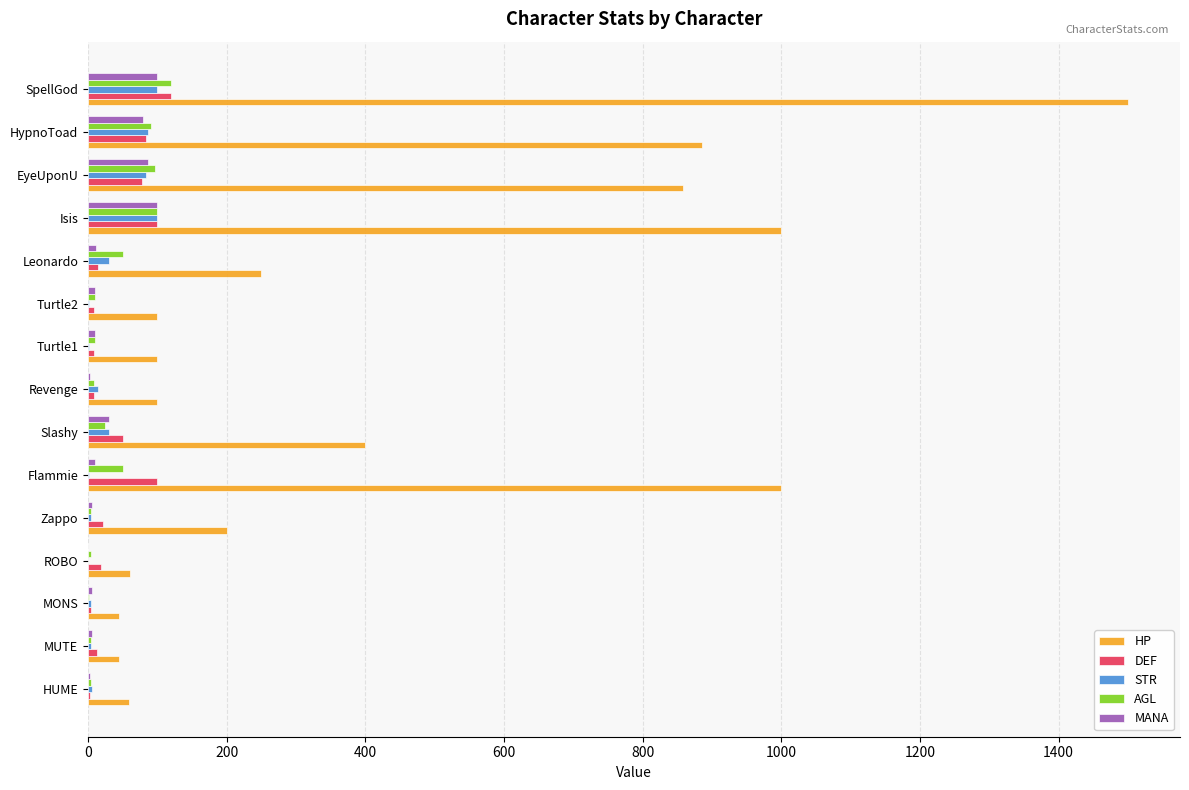

What value does the AGL series have at HypnoToad?

91